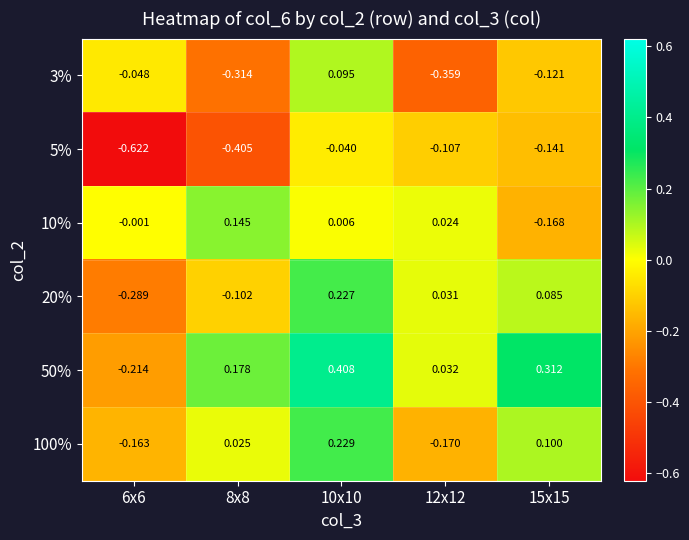

Is the value of 5% at 12x12 greater than the value of 10% at 10x10?

No